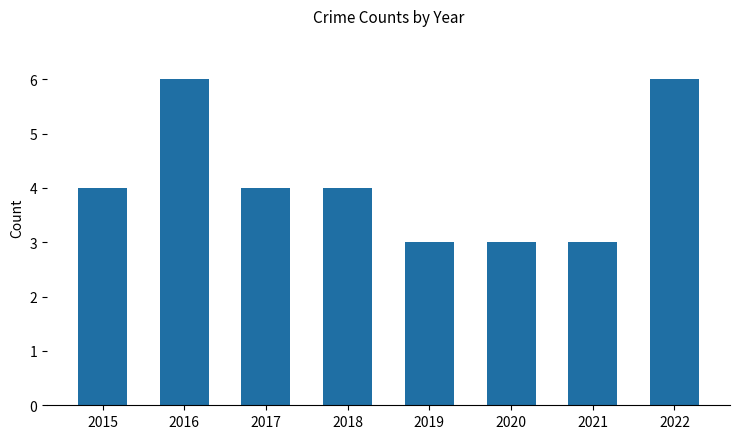

Are the bars grouped side by side (vs. stacked)?

No